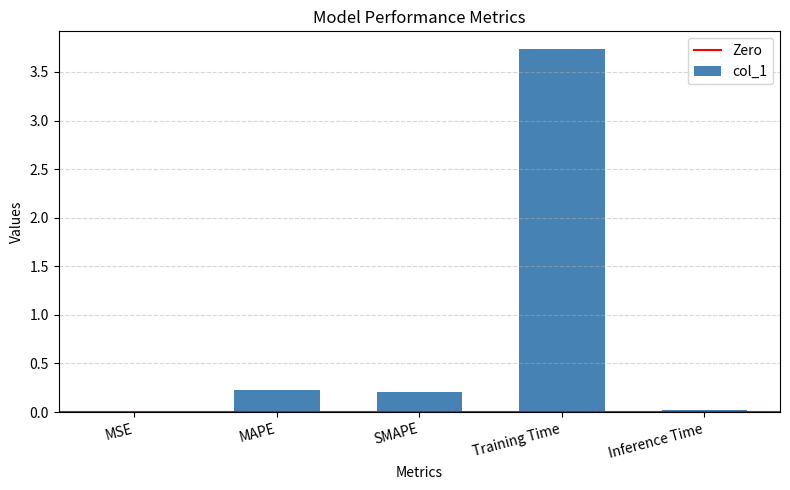

What is the greatest value displayed?

3.7